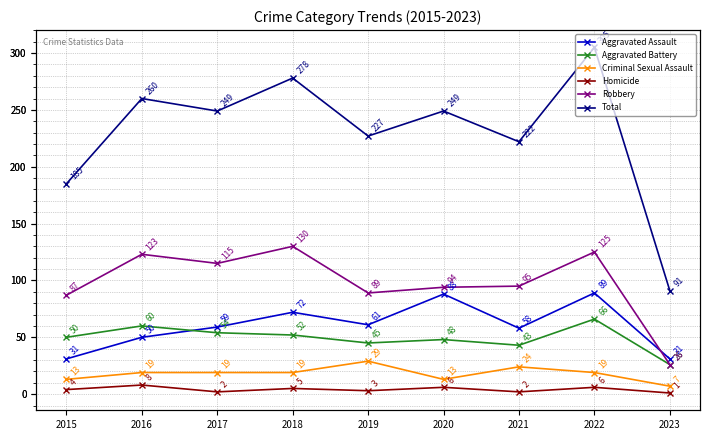

Which series has the widest spread of values?

Total